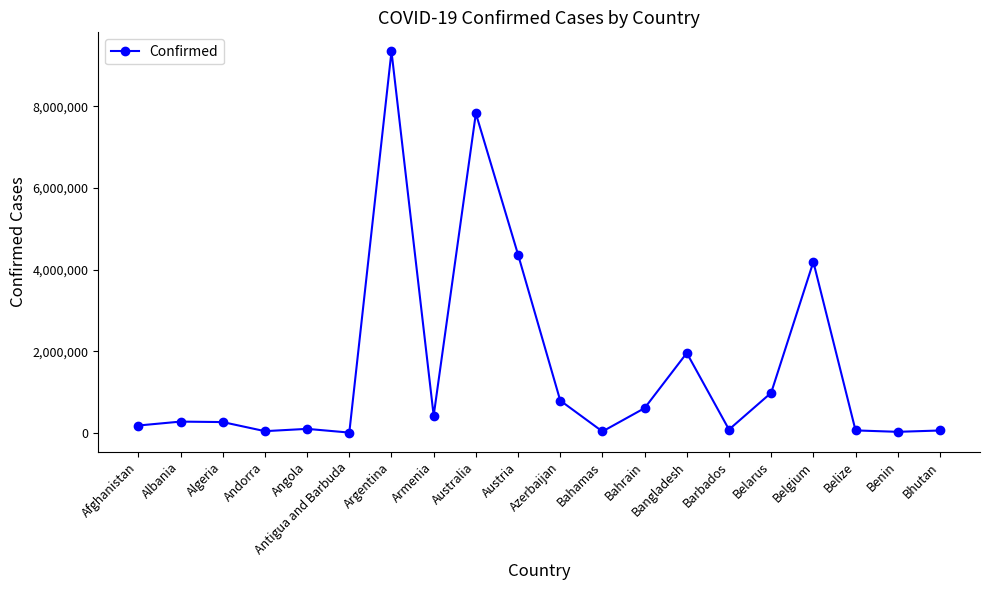

How many lines are shown in the chart?

1